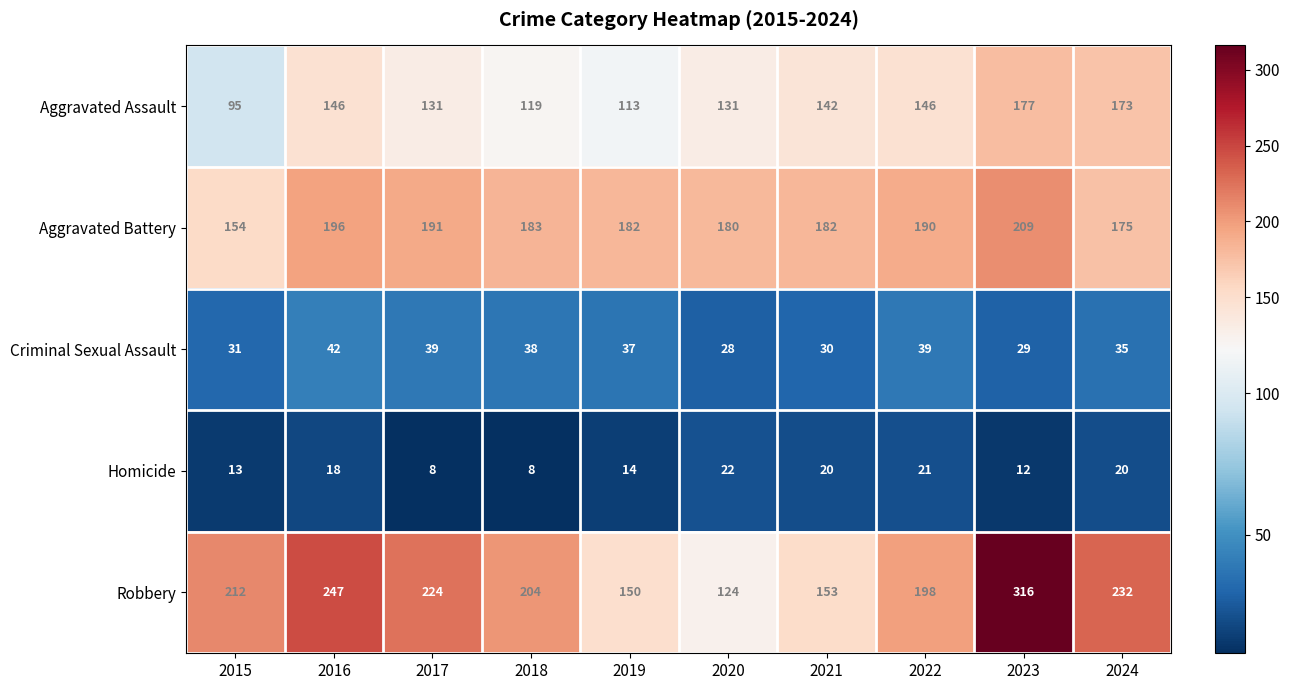

What is the average value of the Homicide series?

16